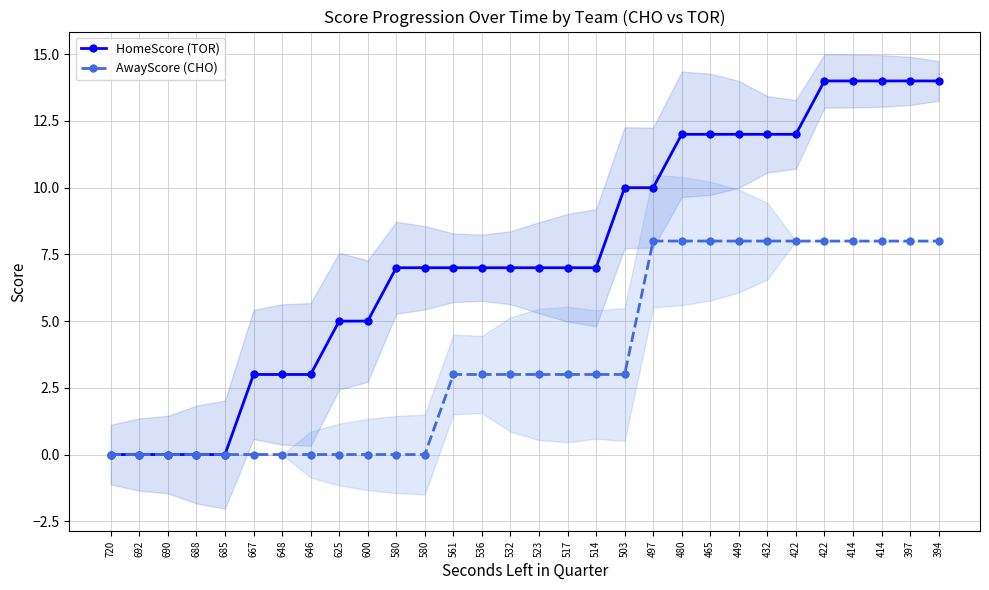

True or false: HomeScore (TOR) and AwayScore (CHO) intersect in this chart.

False